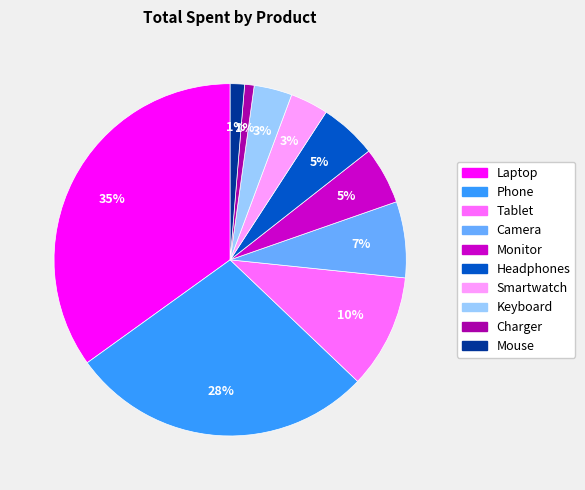

The Headphones slice represents 1% of the pie. True or false?

False